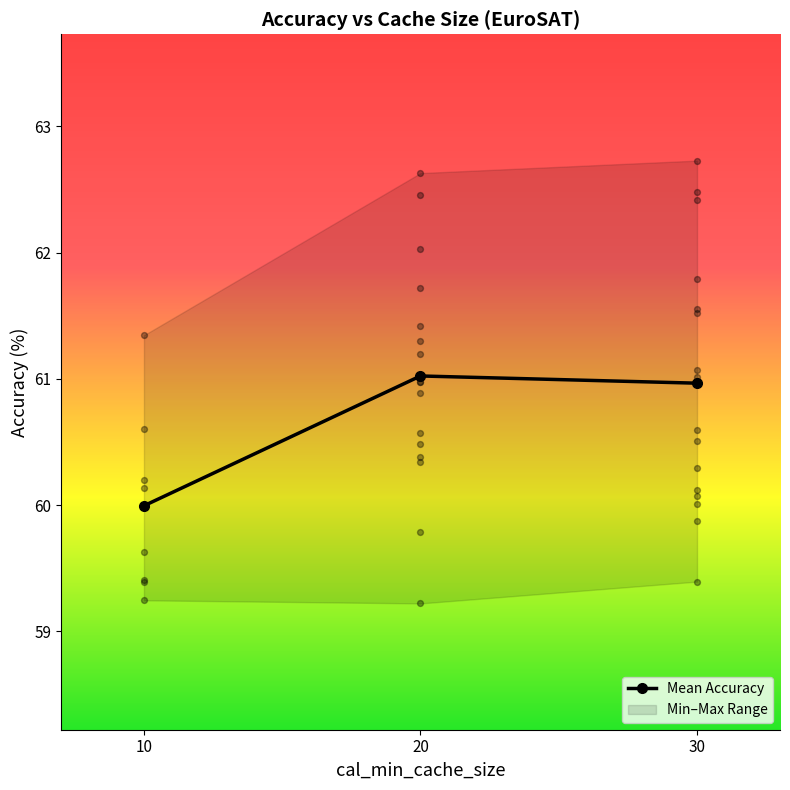

Approximately how many times larger is the value at 20 compared to 30?

1.0